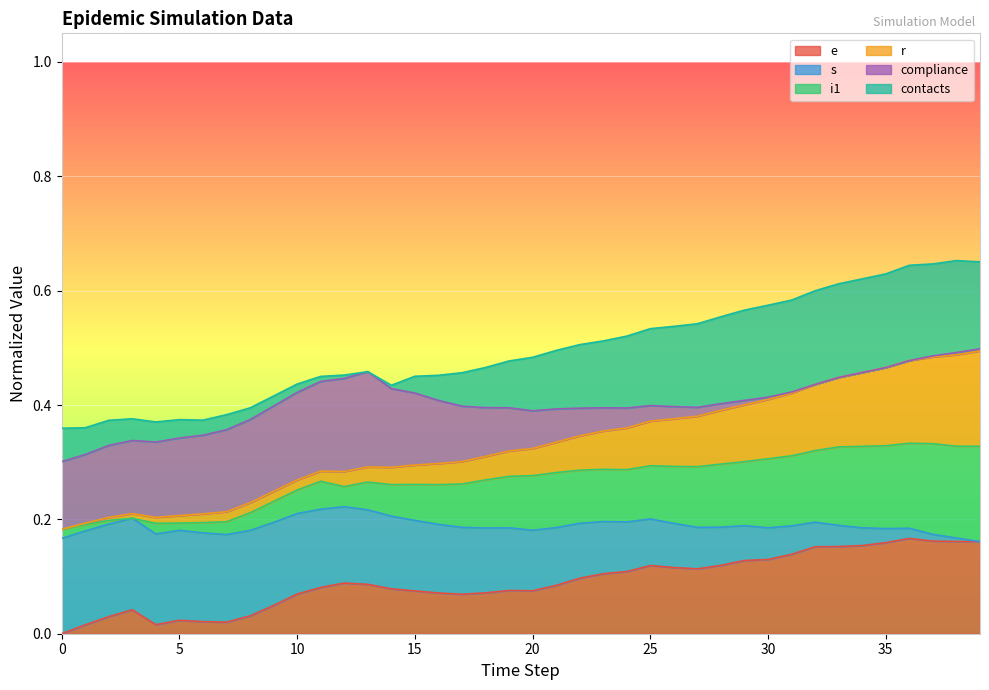

What is the difference between the highest and lowest values at 25?

0.4